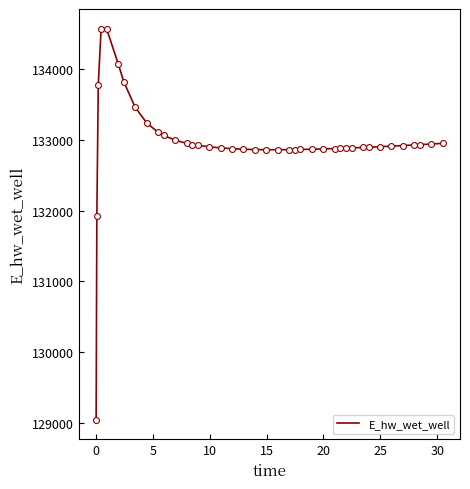

What is the smallest value displayed?

129048.7